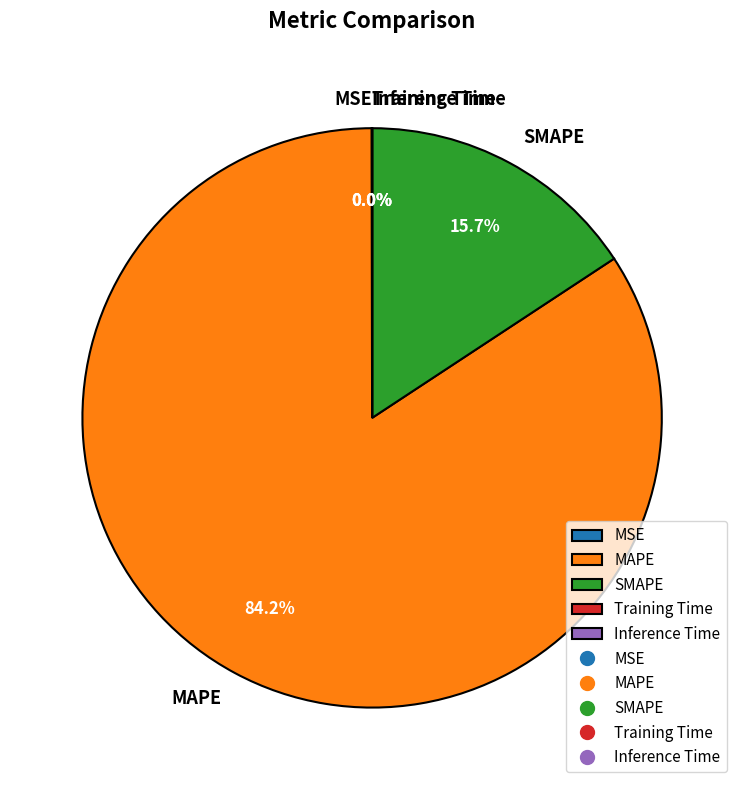

Which slice is the largest?

MAPE